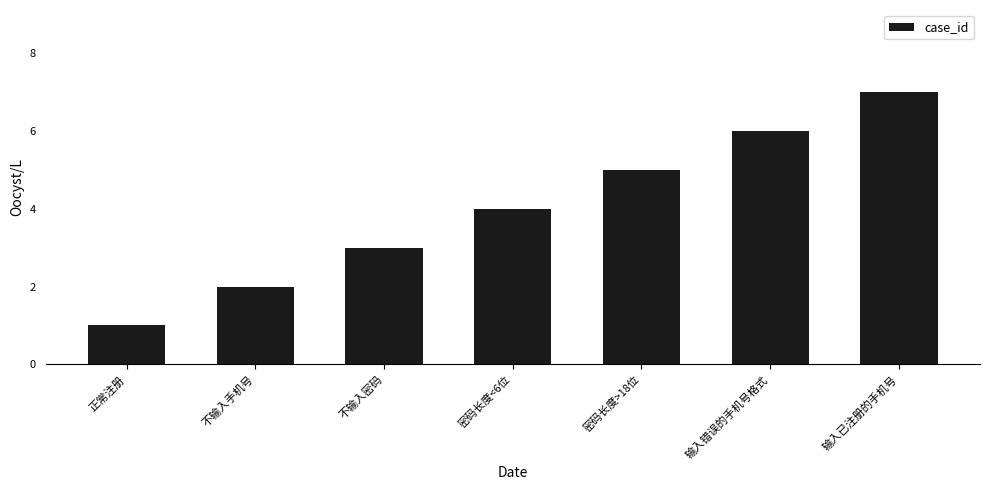

How many data points are less than 4?

3